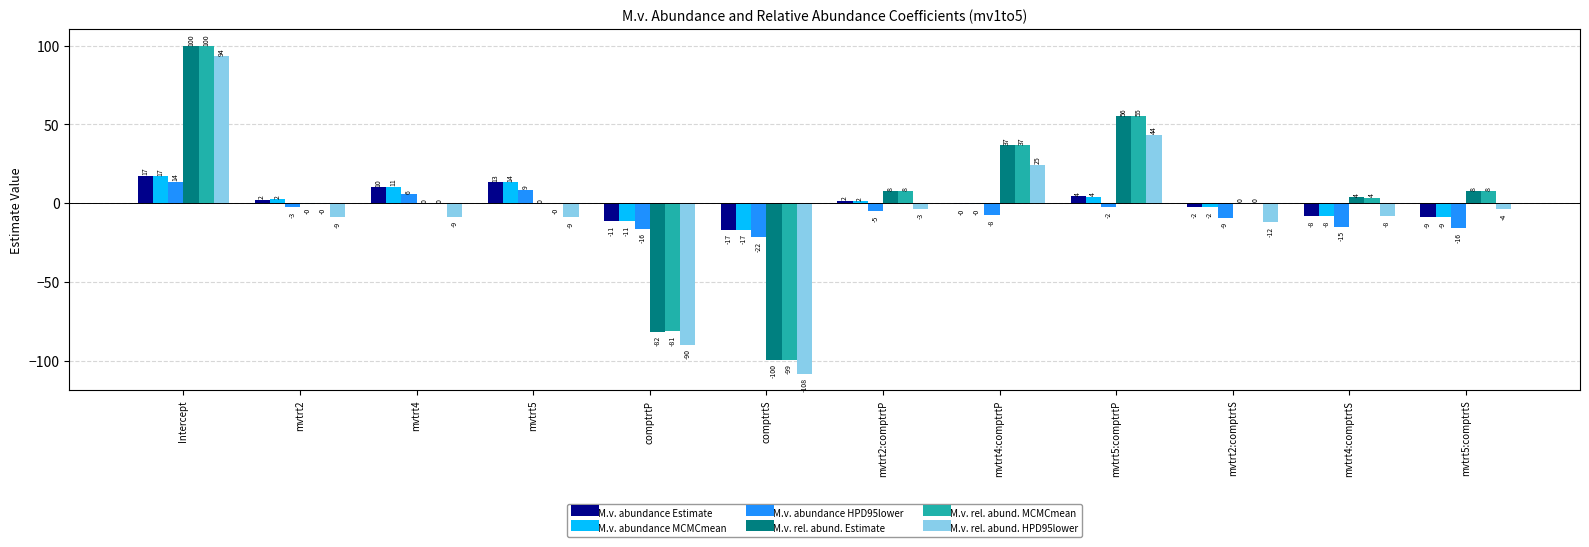

Are the bars horizontal?

No